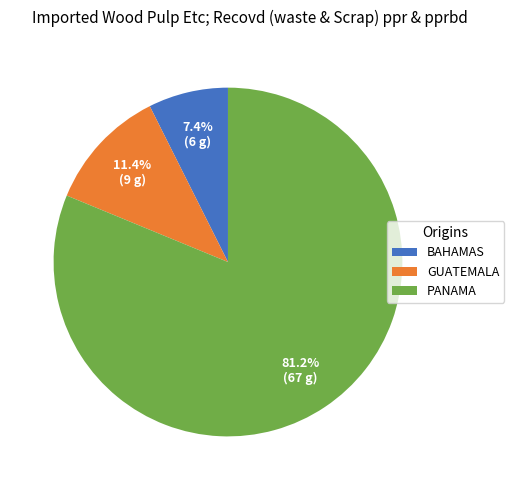

Rank the categories by value from highest to lowest.

PANAMA, GUATEMALA, BAHAMAS